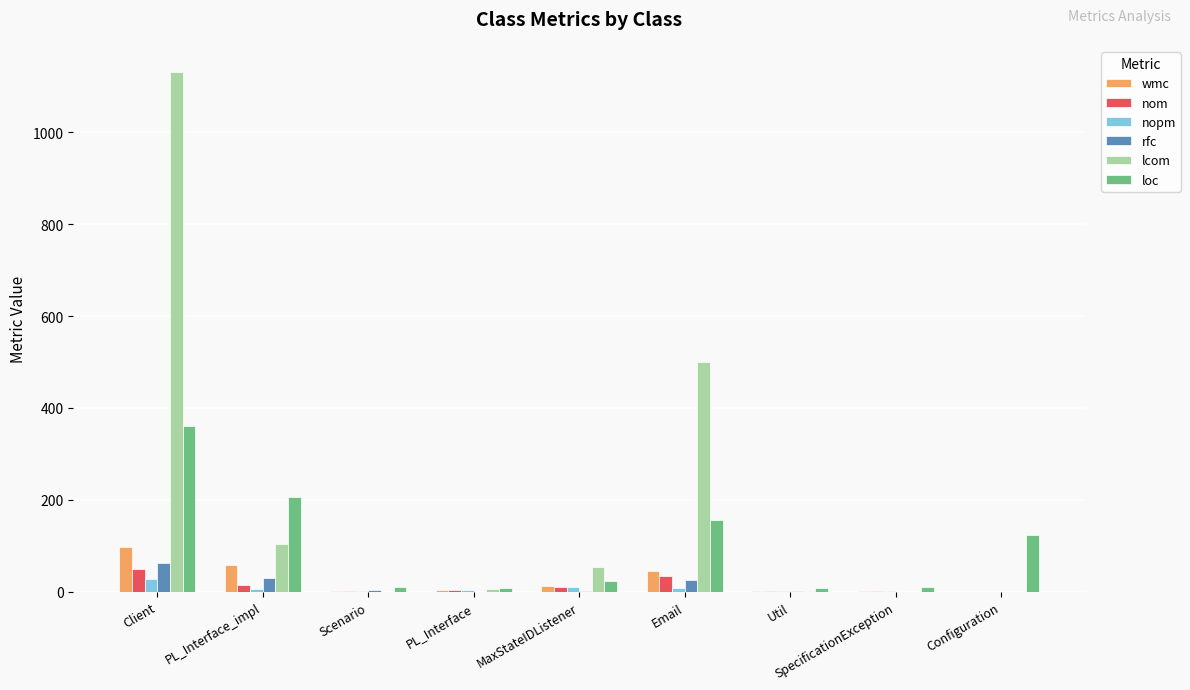

Which series has the largest range (max minus min)?

lcom